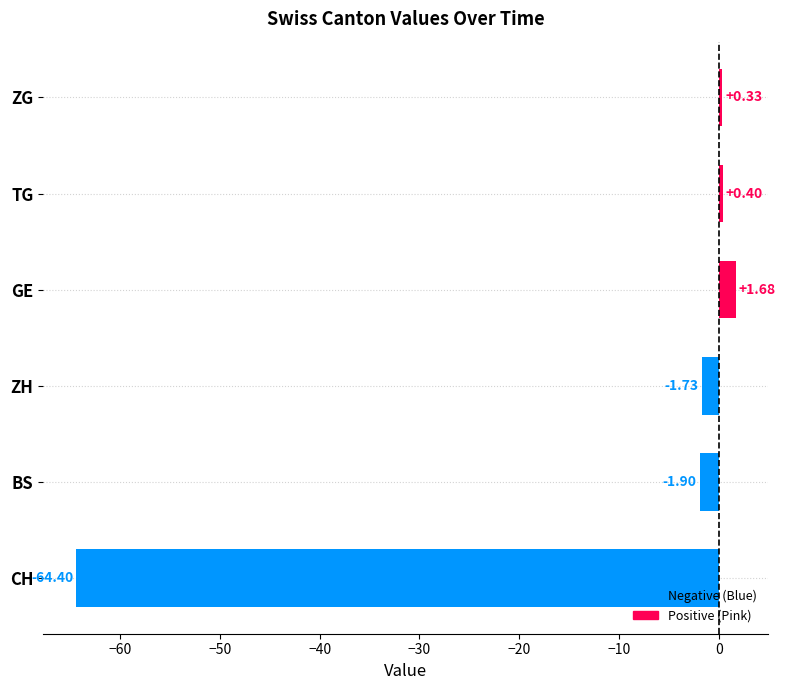

Between 2020-06-16 and 2020-06-27, which series saw the biggest shift?

CH